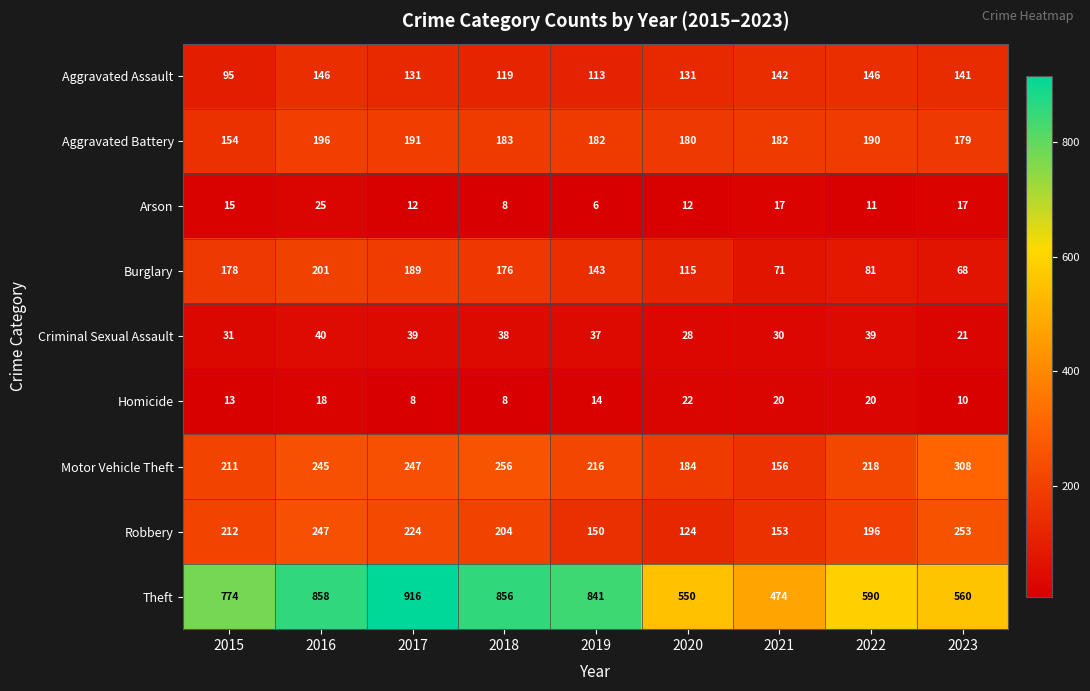

Rank the series by their maximum value, from lowest to highest.

Homicide, Arson, Criminal Sexual Assault, Aggravated Assault, Aggravated Battery, Burglary, Robbery, Motor Vehicle Theft, Theft